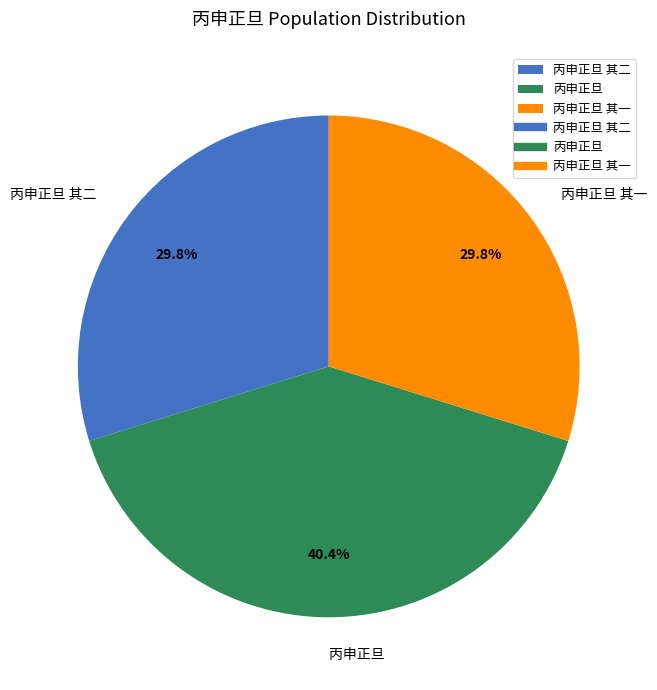

To the nearest percent, what is the average slice percentage?

33%